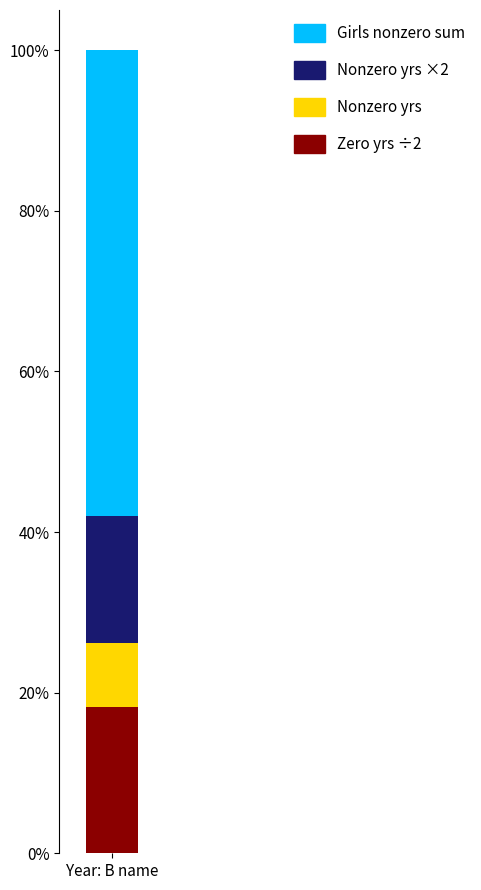

Does the chart contain stacked bars?

Yes